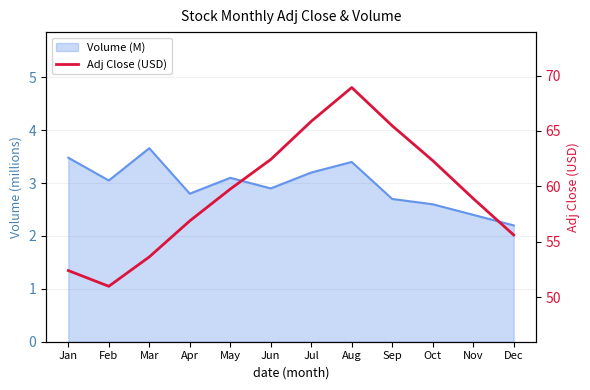

Where is the first local maximum?

Aug